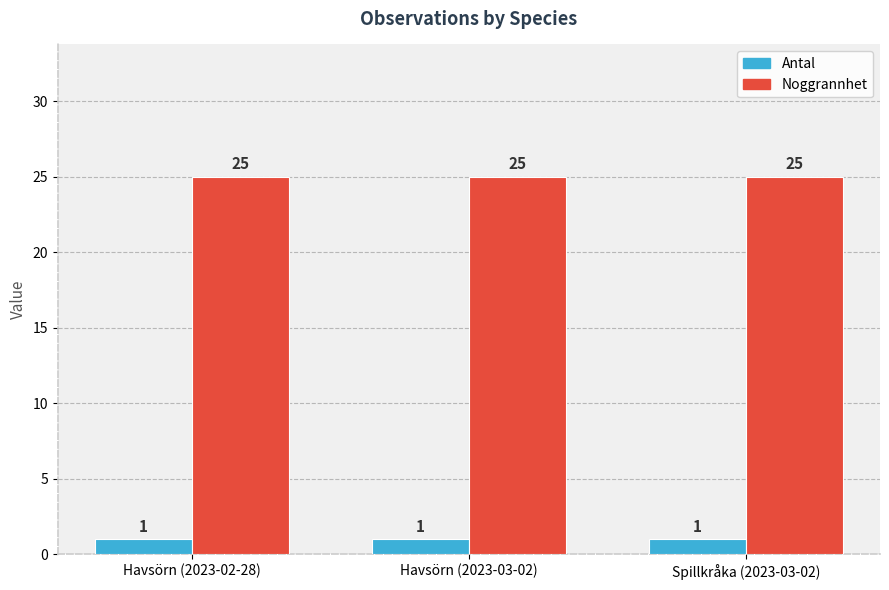

What is the total value across all series at Havsörn (2023-03-02)?

26